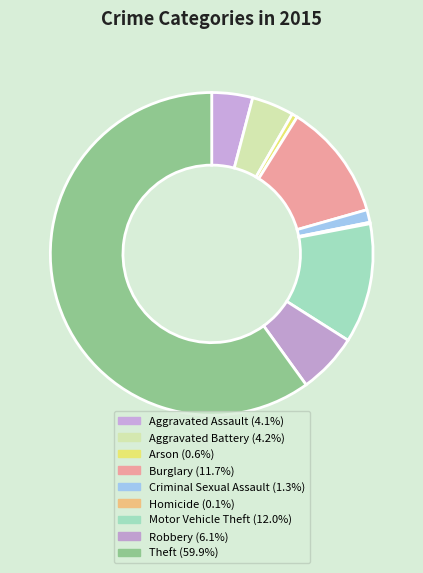

The Motor Vehicle Theft slice represents 12% of the pie. True or false?

True